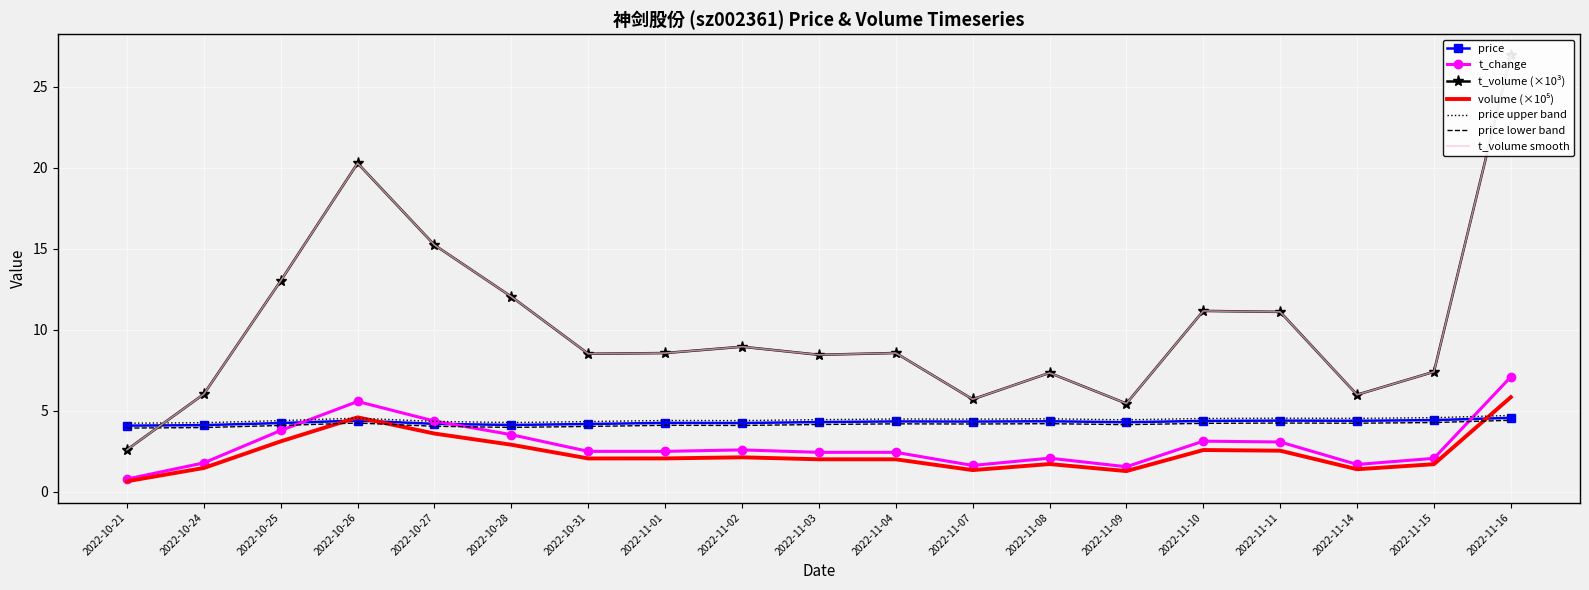

The value of price at 2022-10-21 is 2.7. True or false?

False